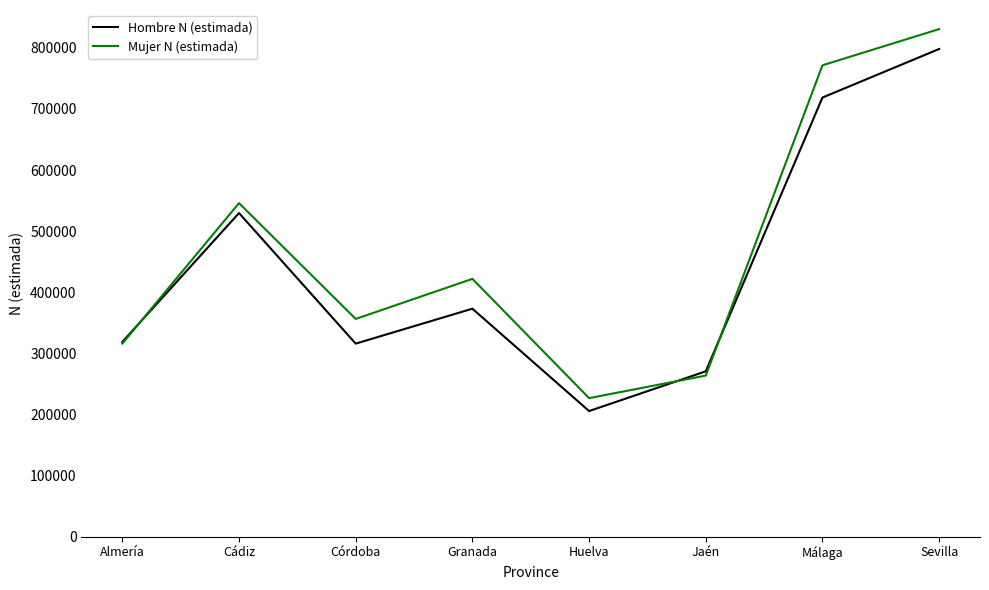

What are all the series names shown in the legend?

Hombre N (estimada), Mujer N (estimada)